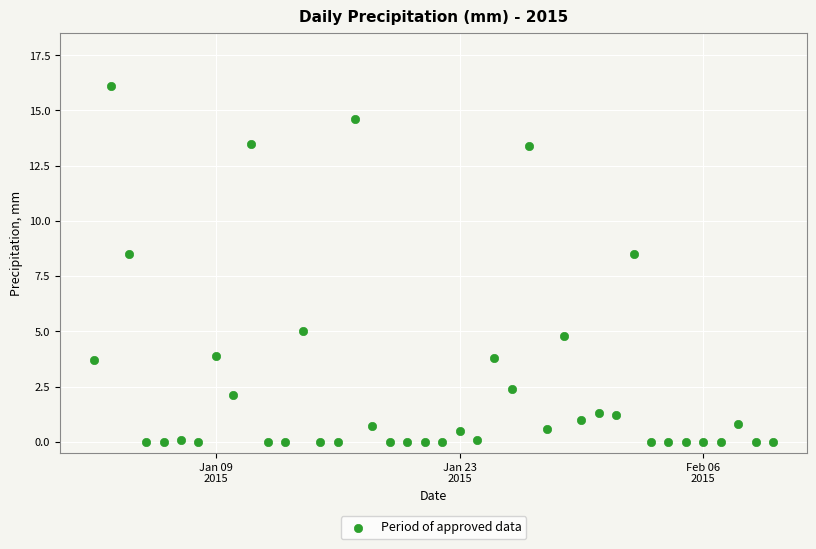

What is the range of X values (max minus min)?

39.0